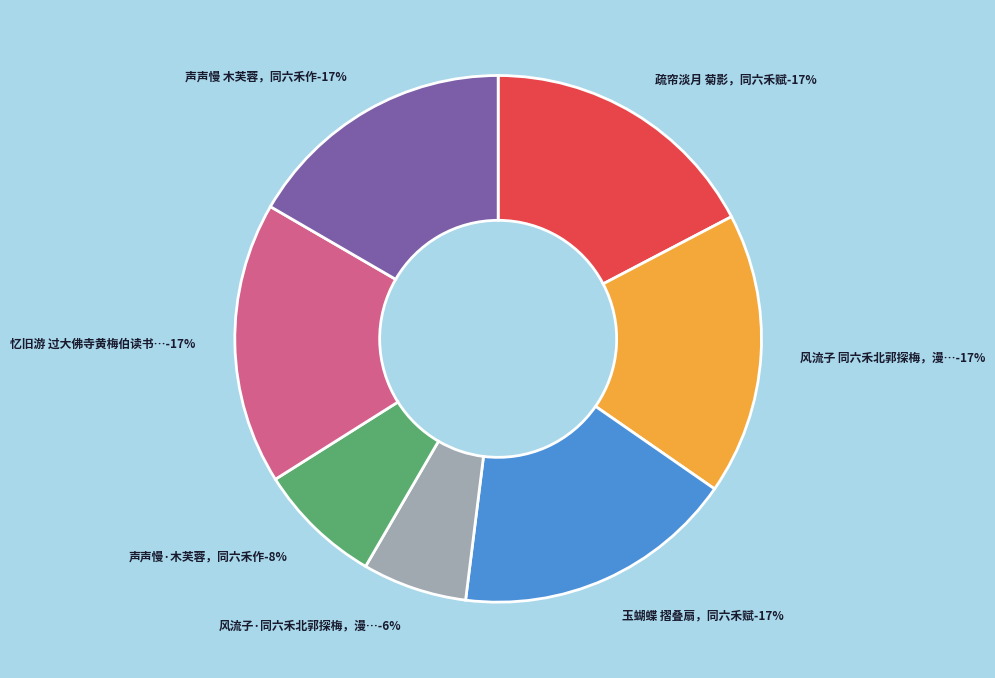

Count the number of slices in the pie.

7